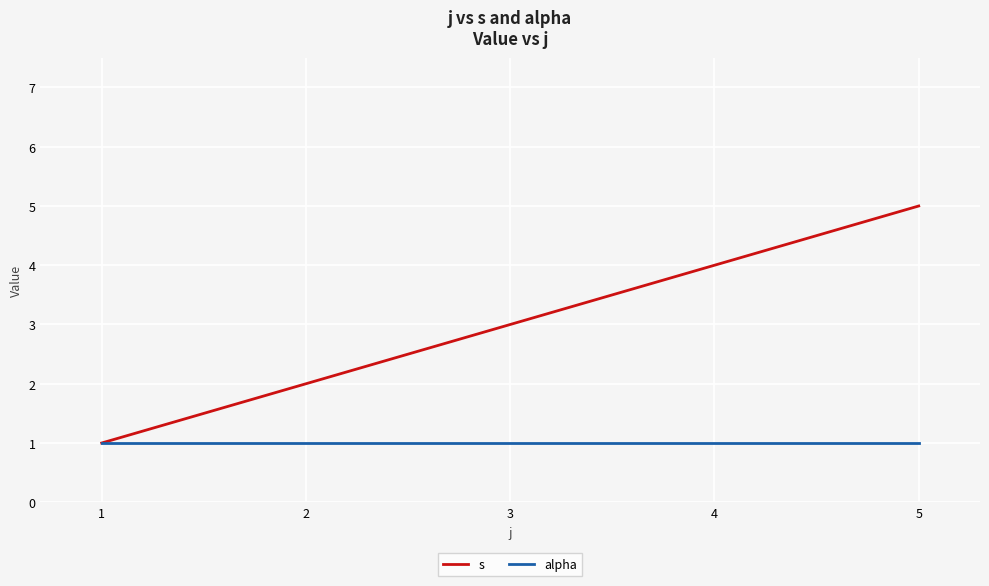

Is it true that alpha equals 1 at 2?

True